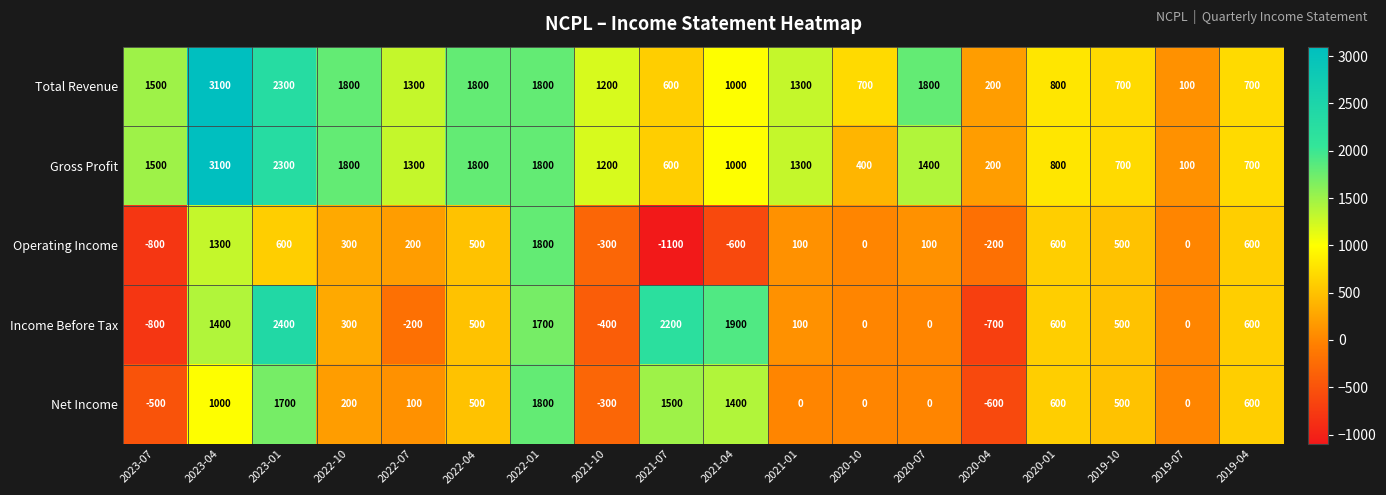

What is the sum of the Gross Profit values at 2022-01 and 2019-07?

1900